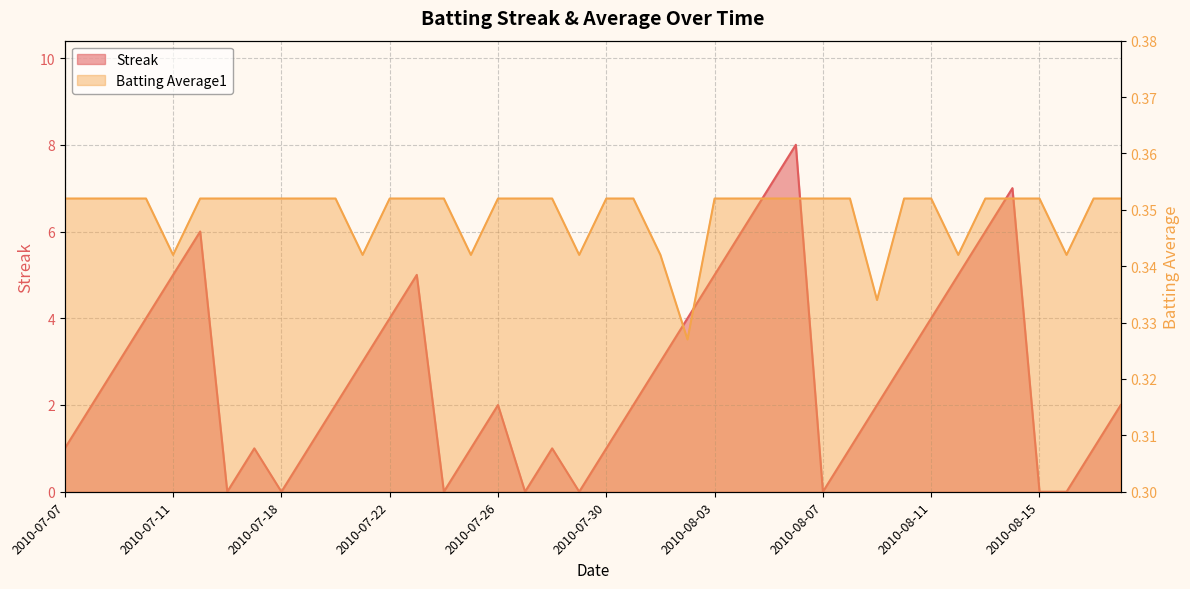

Where is the first local minimum for Streak?

2010-07-16